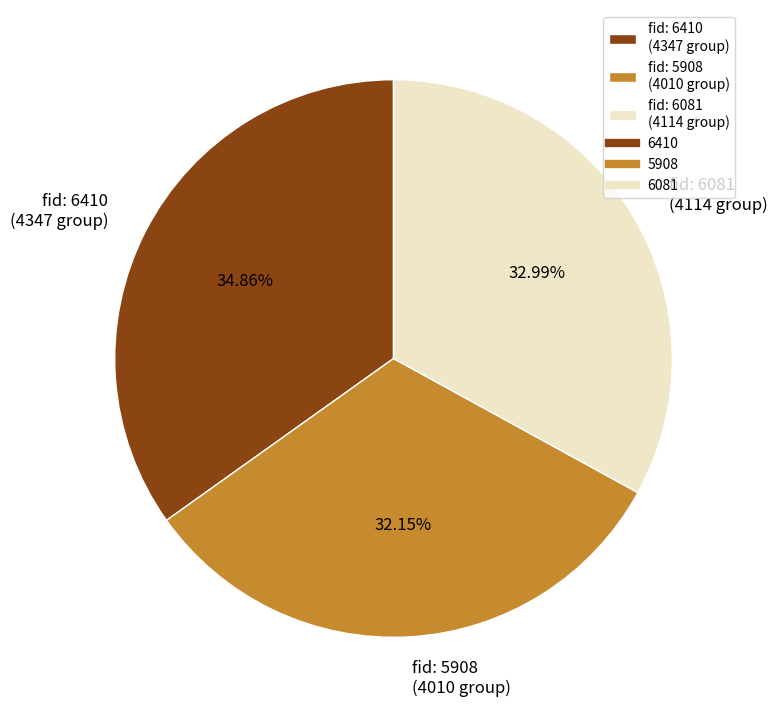

Rank the categories by value from highest to lowest.

fid: 6410 (4347 group), fid: 6081 (4114 group), fid: 5908 (4010 group)